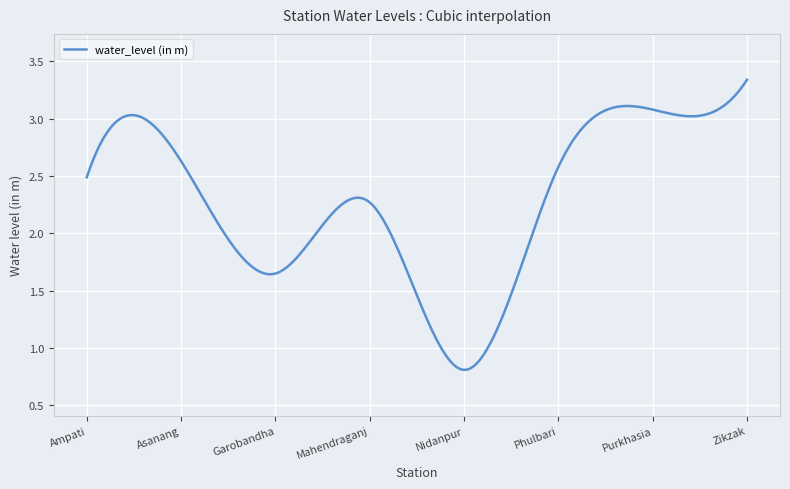

Does the chart have visible grid lines?

Yes